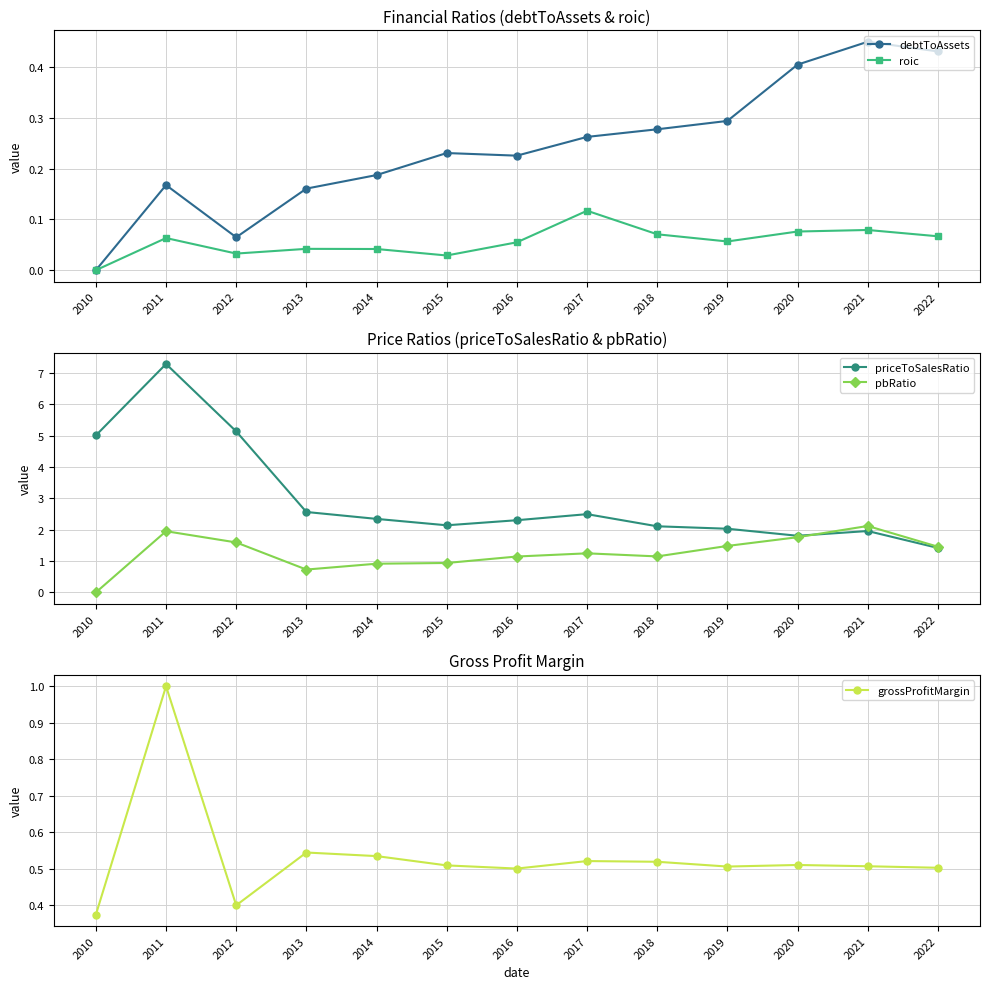

Which series changed the most between 2016 and 2020?

pbRatio